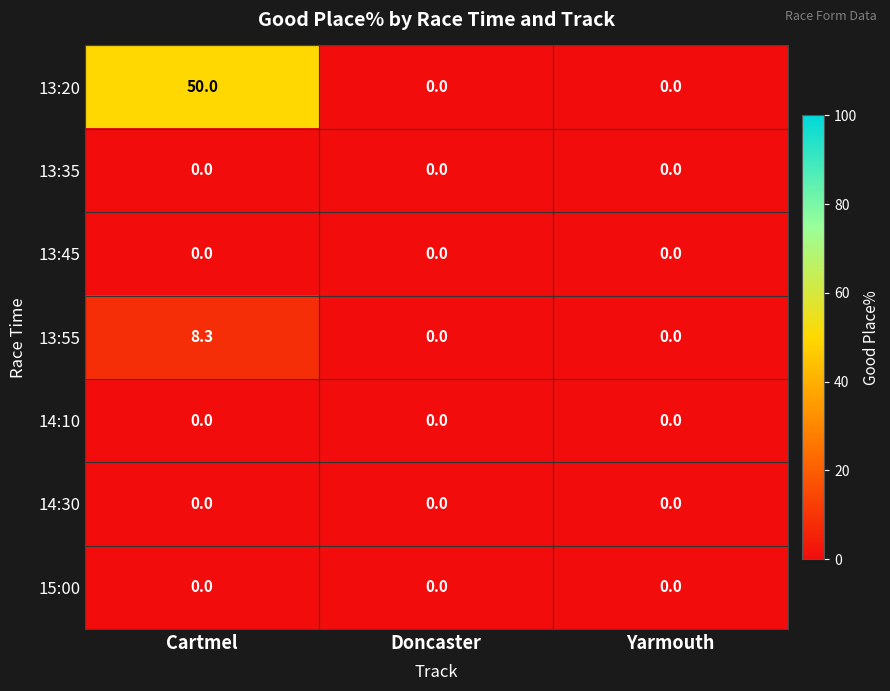

What is the difference between the maximum and second lowest values in the 13:55 series?

8.3